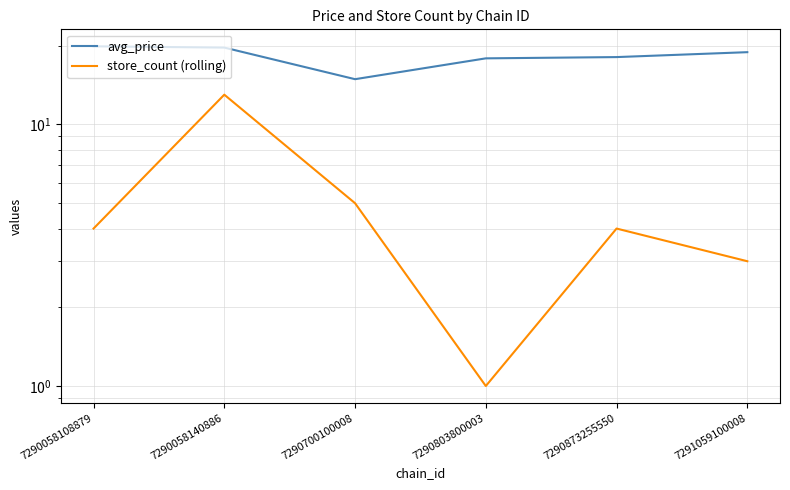

At which label does store_count (rolling) reach its minimum?

7290803800003